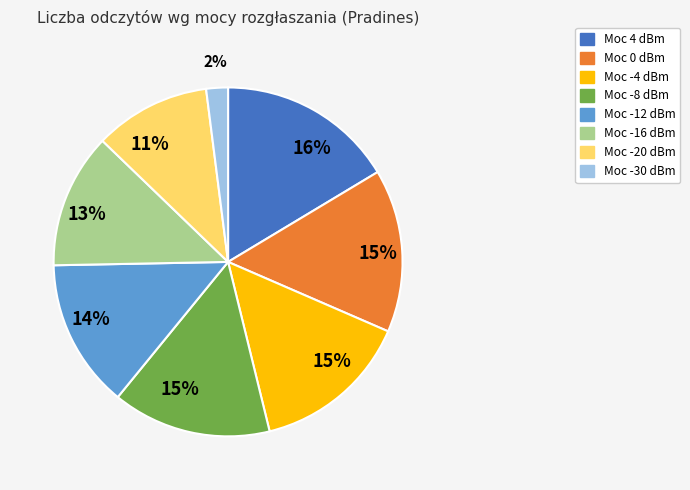

To the nearest percent, what is the difference between the largest and smallest slice percentages?

14%